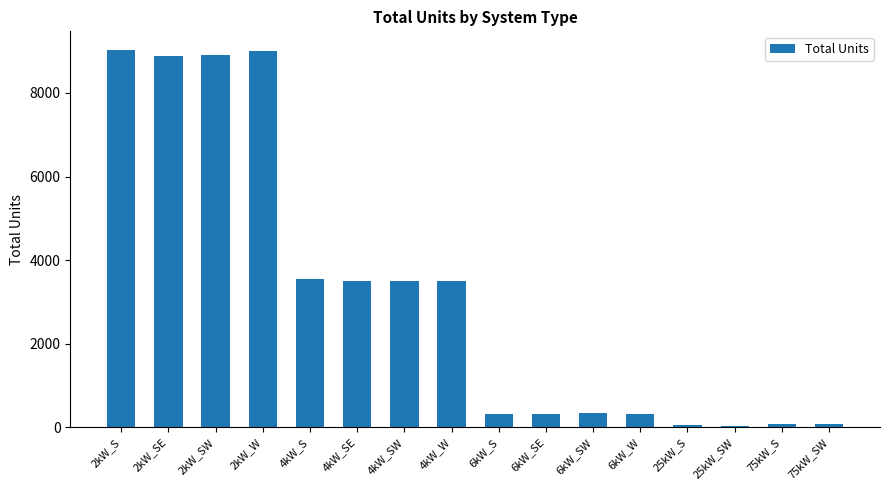

Does the chart contain stacked bars?

No